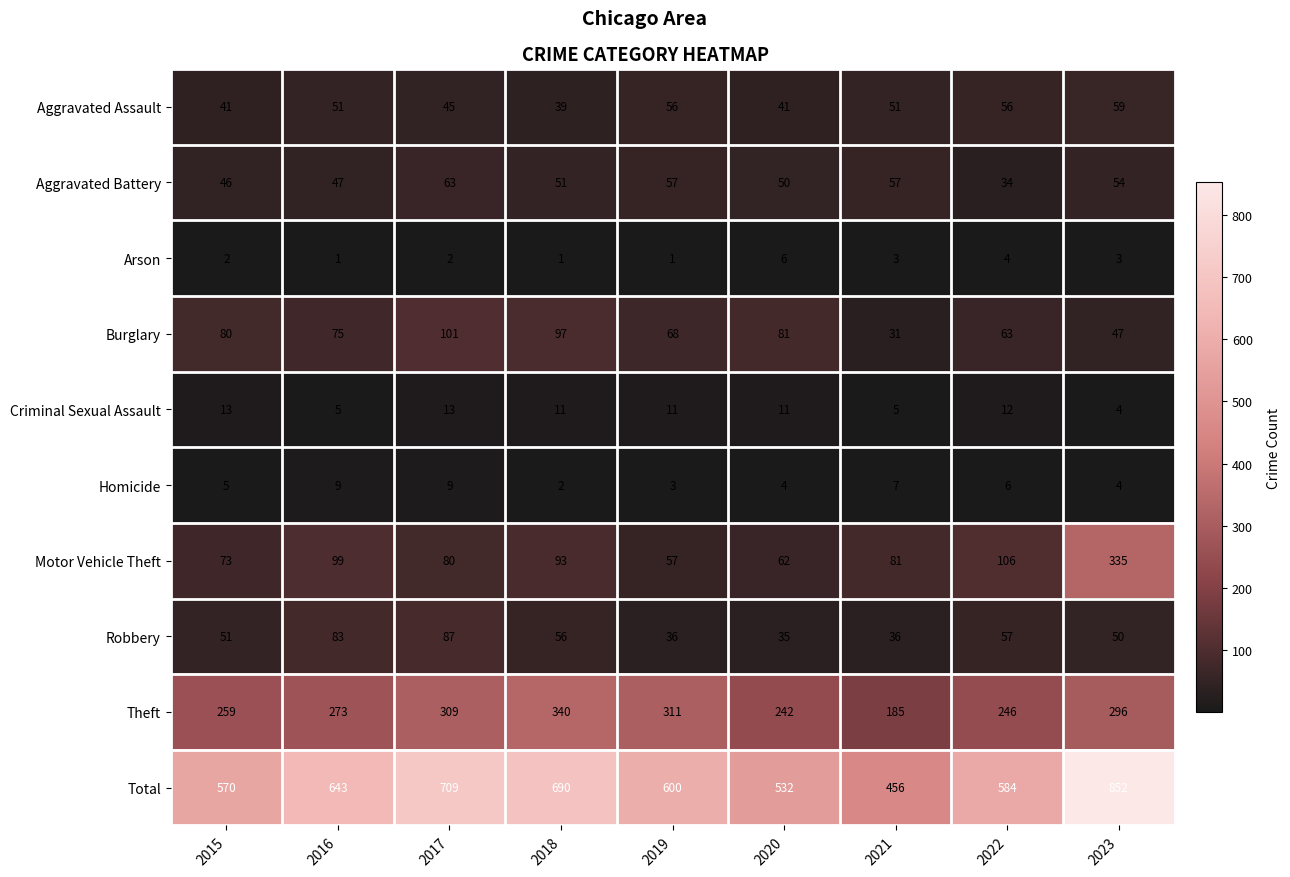

Rank the series at 2015 from lowest to highest value.

Arson, Homicide, Criminal Sexual Assault, Aggravated Assault, Aggravated Battery, Robbery, Motor Vehicle Theft, Burglary, Theft, Total